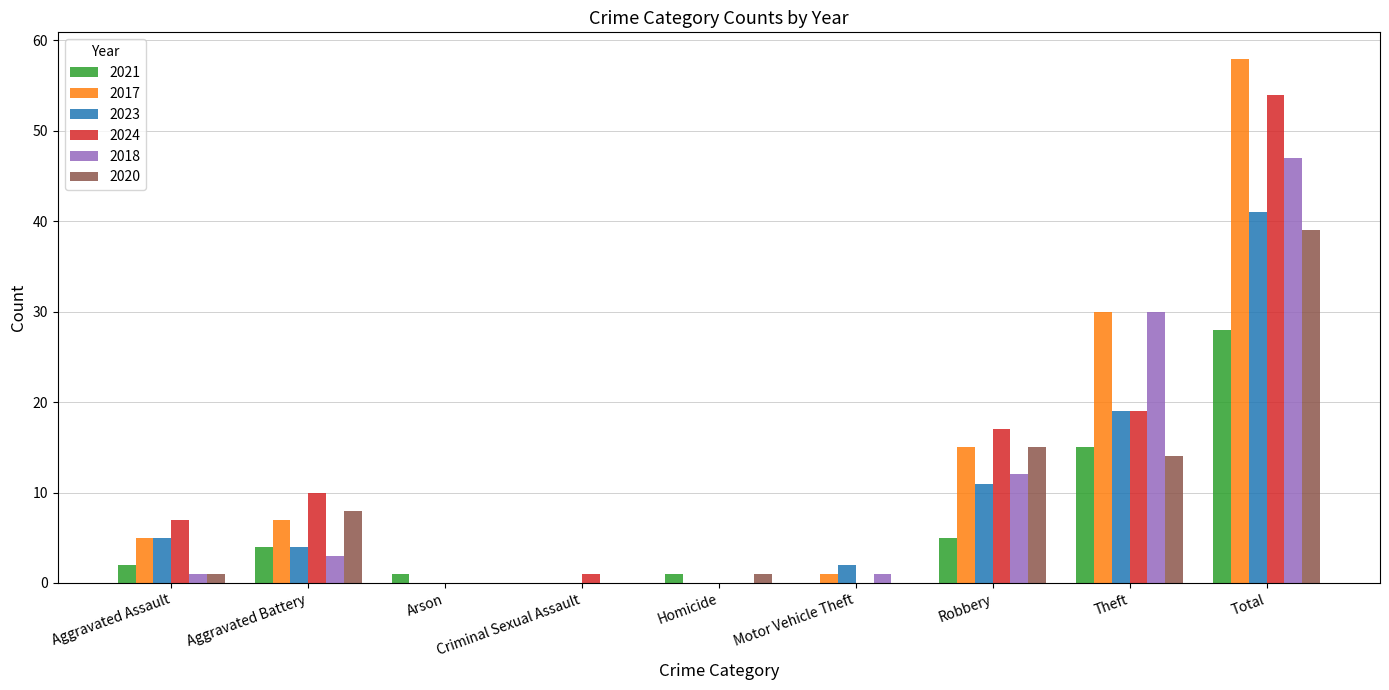

At which label is 2017 closest to 29?

Theft